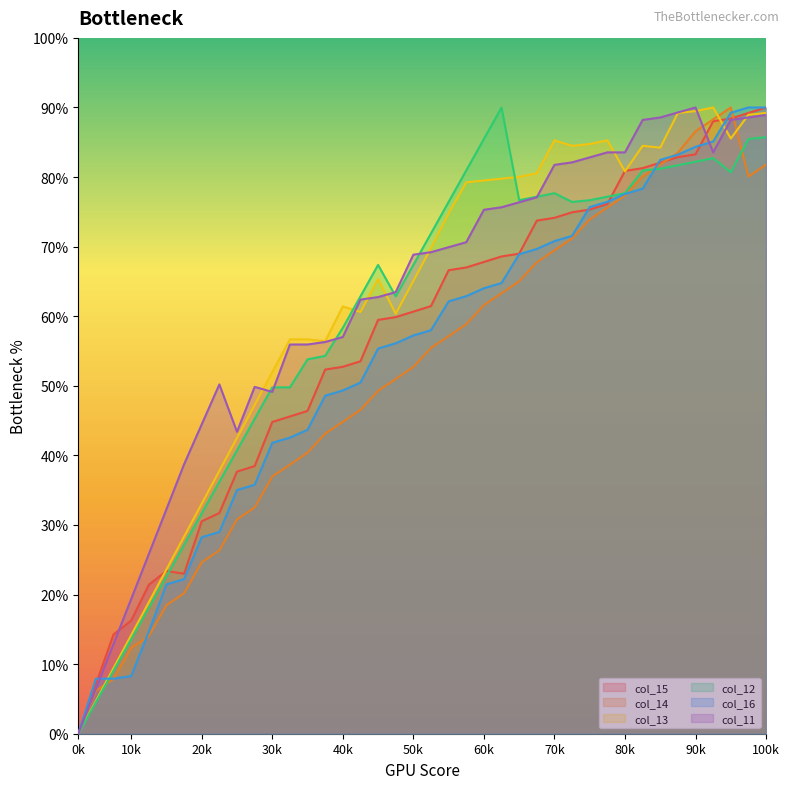

How many values in the col_14 series are below 55?

20